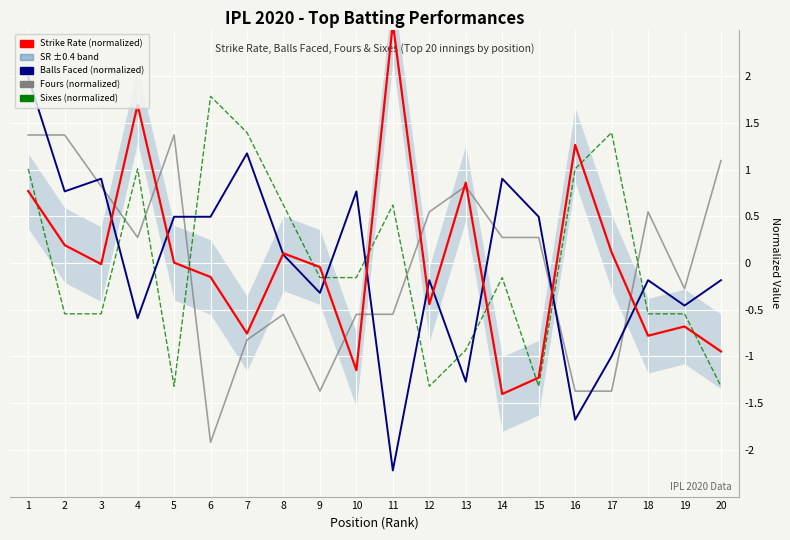

What are all the series names shown in the legend?

Strike Rate (normalized), Balls Faced (normalized), Fours (normalized), Sixes (normalized)